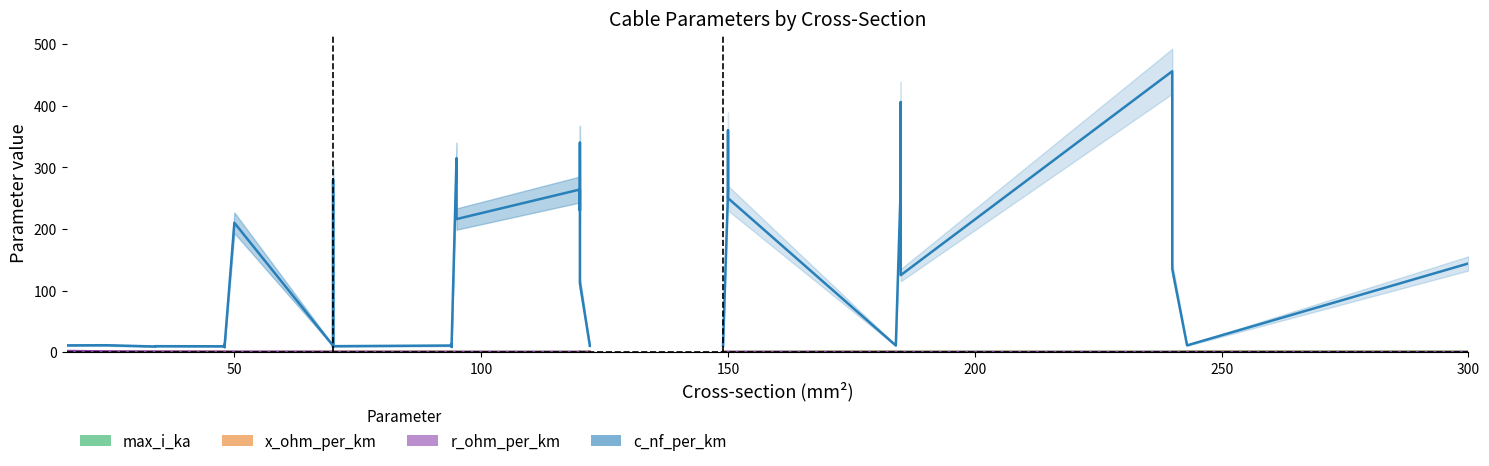

How many interior local peaks does the max_i_ka series have?

1